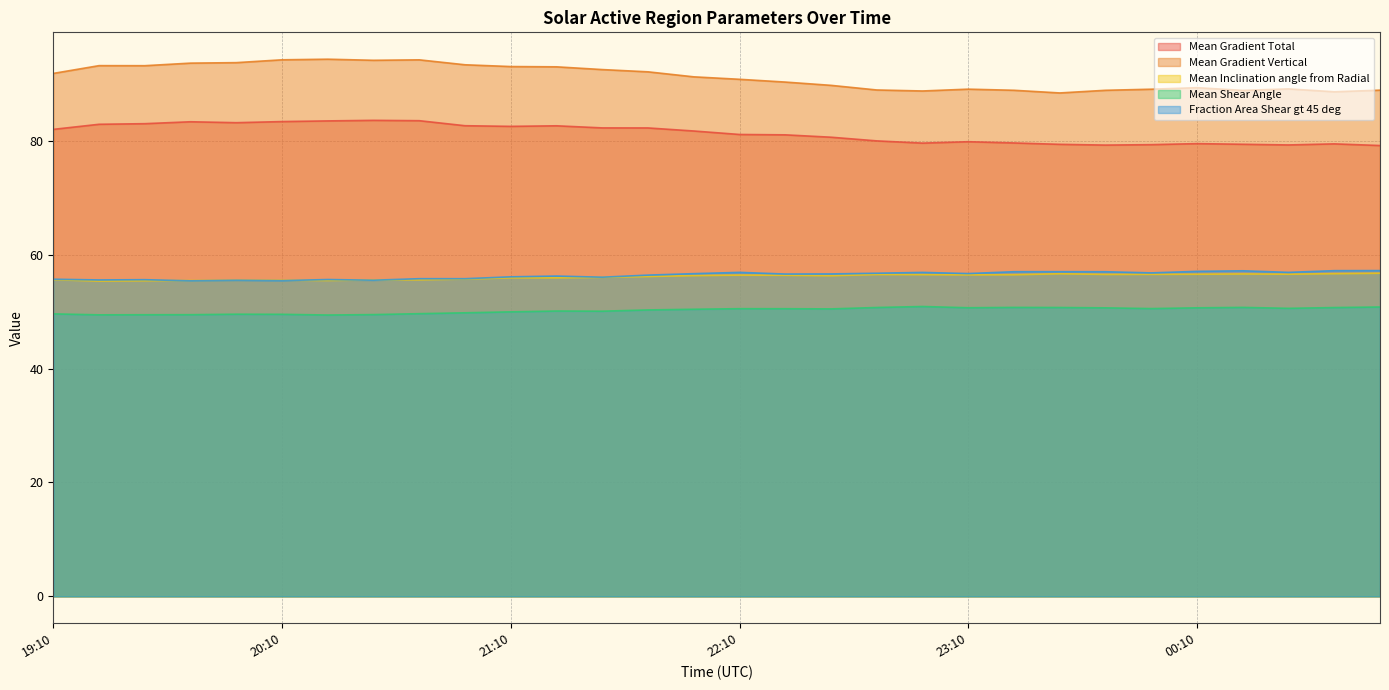

At which label is Fraction Area Shear gt 45 deg closest to 56?

21:34